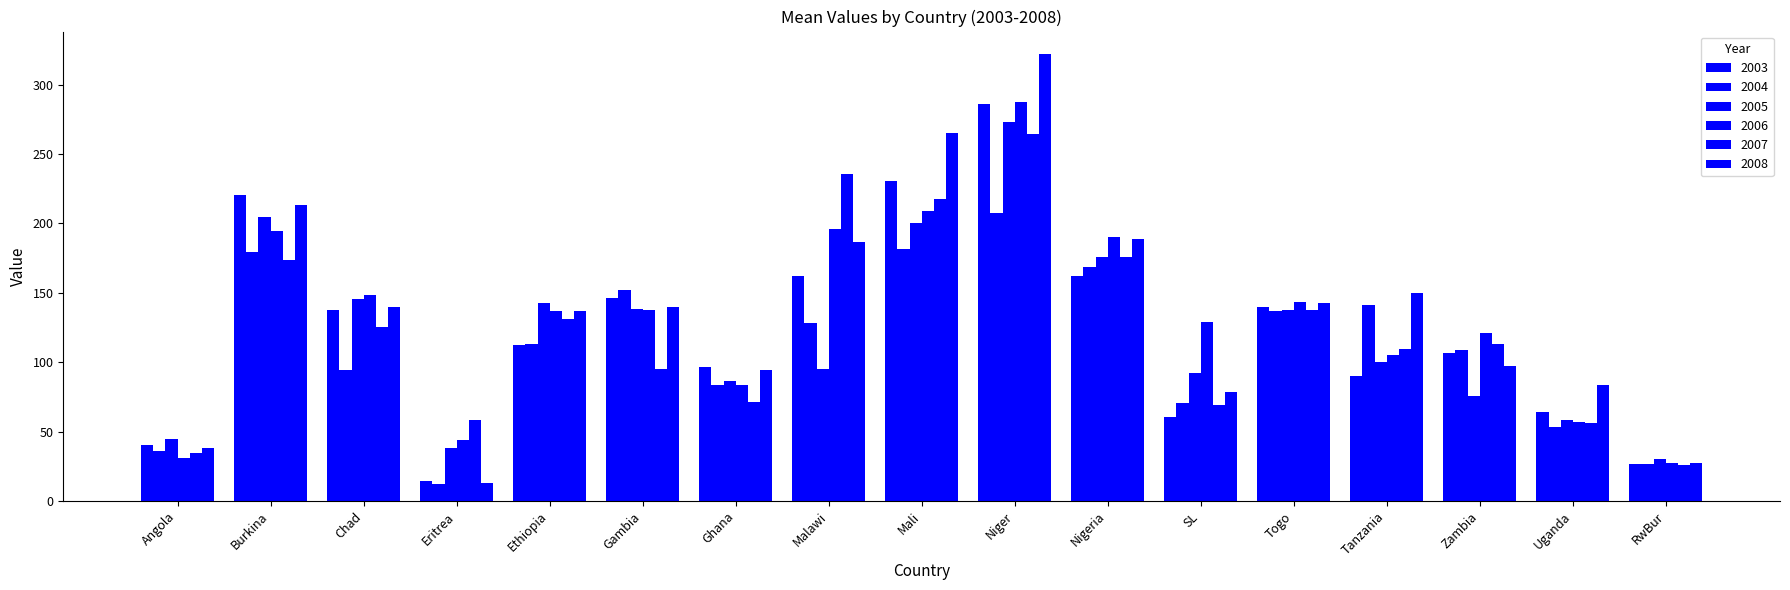

What is the difference between the highest and lowest values at Malawi?

140.5